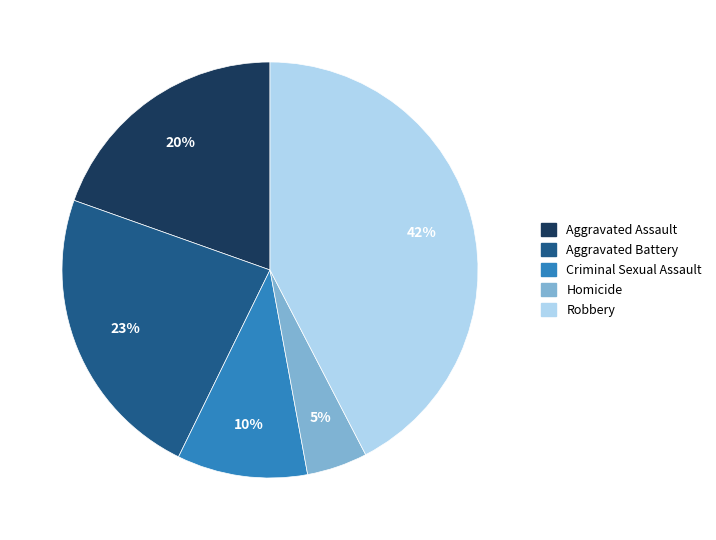

Is it true that Aggravated Assault is 34% of the pie?

False